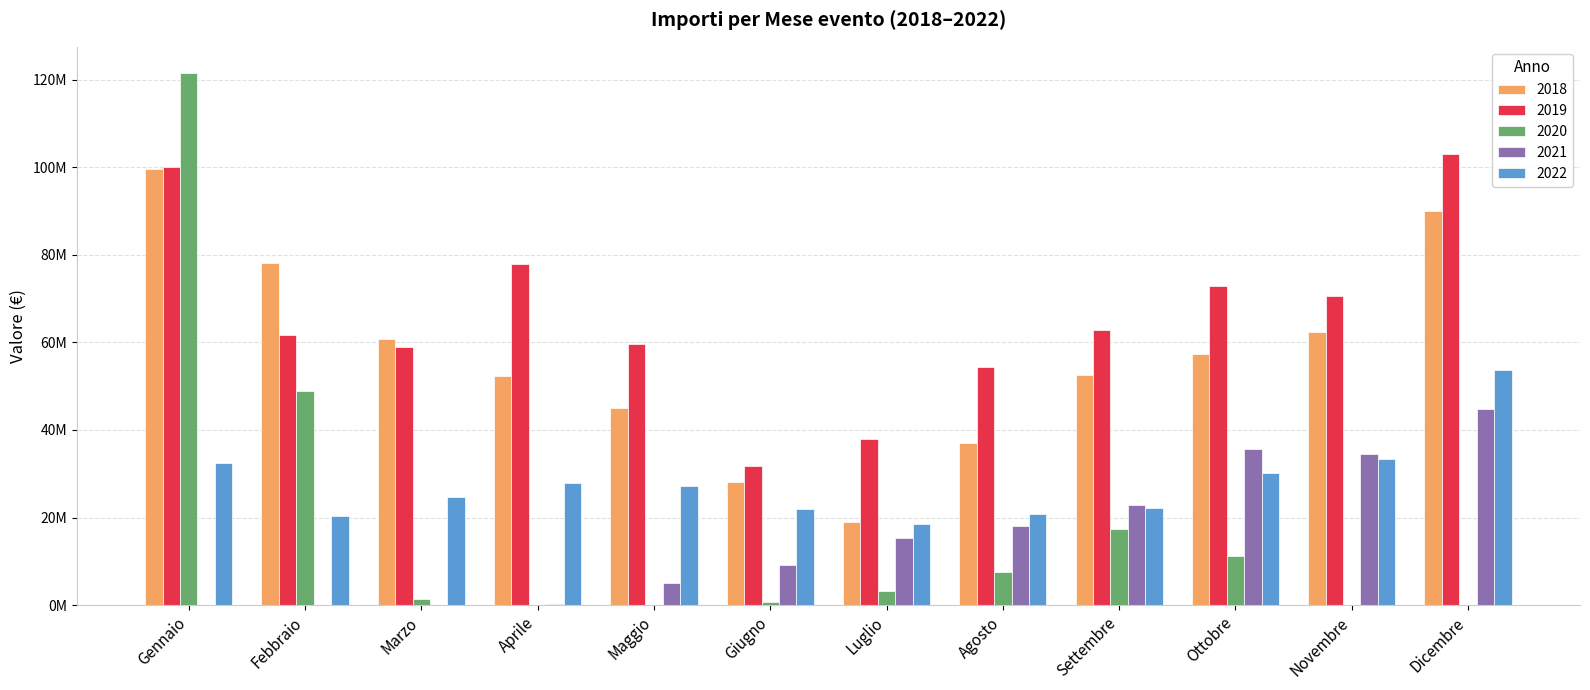

Reading left to right, what are all the values shown in this chart?

2018: Gennaio=99527809.4	Febbraio=78156505.5	Marzo=60683989.1	Aprile=52284212.7	Maggio=45098825.4	Giugno=28124127.3	Luglio=19073912.0	Agosto=37118997.8	Settembre=52631424.3	Ottobre=57354454.7	Novembre=62379808.2	Dicembre=89976686.6
2019: Gennaio=100171903.3	Febbraio=61659419.9	Marzo=59014191.7	Aprile=77990289.3	Maggio=59729552.5	Giugno=31849329.6	Luglio=37861308.4	Agosto=54350701.0	Settembre=62794563.5	Ottobre=72910605.8	Novembre=70529036.7	Dicembre=103129044.5
2020: Gennaio=121440619.0	Febbraio=48923544.4	Marzo=1440489.0	Aprile=325.5	Maggio=198.0	Giugno=685211.2	Luglio=3309540.7	Agosto=7665196.5	Settembre=17362260.9	Ottobre=11266608.9	Novembre=4823.5	Dicembre=56332.0
2021: Gennaio=27483.0	Febbraio=14353.5	Marzo=2164.8	Aprile=289498.7	Maggio=5164938.1	Giugno=9102229.3	Luglio=15407893.2	Agosto=18074571.2	Settembre=22875671.3	Ottobre=35585479.2	Novembre=34525123.1	Dicembre=44847154.7
2022: Gennaio=32381225.9	Febbraio=20299393.9	Marzo=24659053.1	Aprile=27809817.4	Maggio=27234239.4	Giugno=21926129.7	Luglio=18478583.9	Agosto=20729046.2	Settembre=22258833.9	Ottobre=30259469.3	Novembre=33332164.0	Dicembre=53667485.5